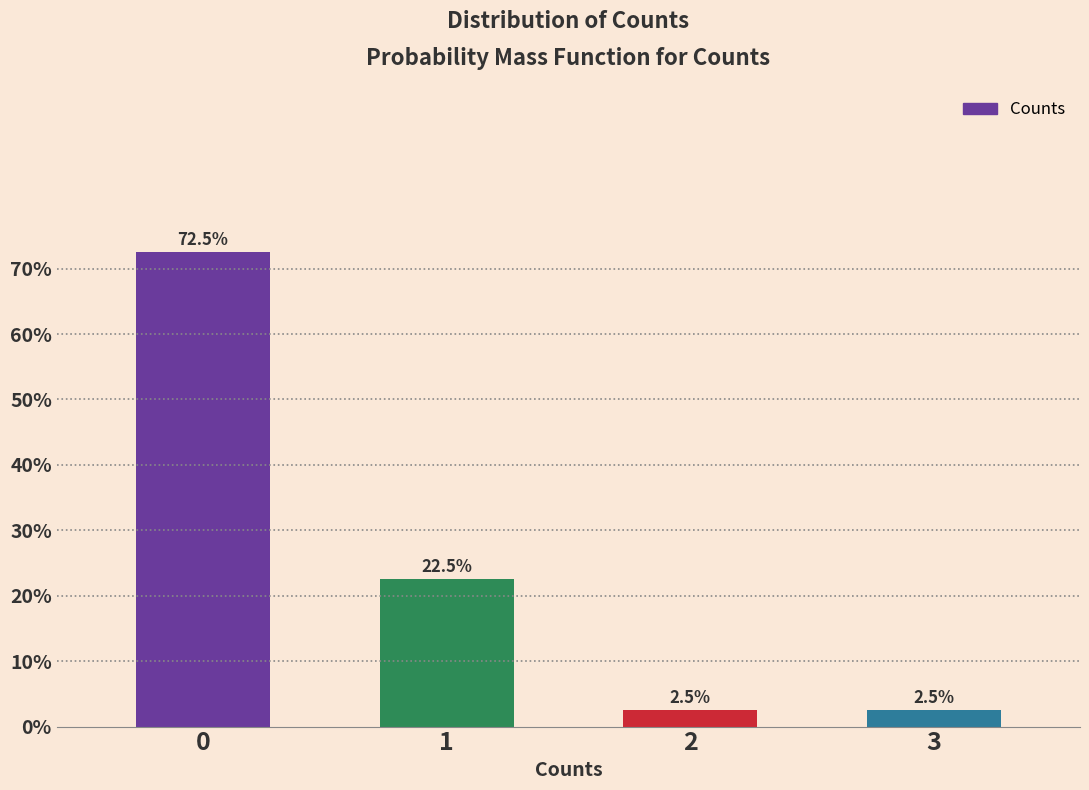

Reading right to left, transcribe all the data shown in this chart.

3=2.5	2=2.5	1=22.5	0=72.5